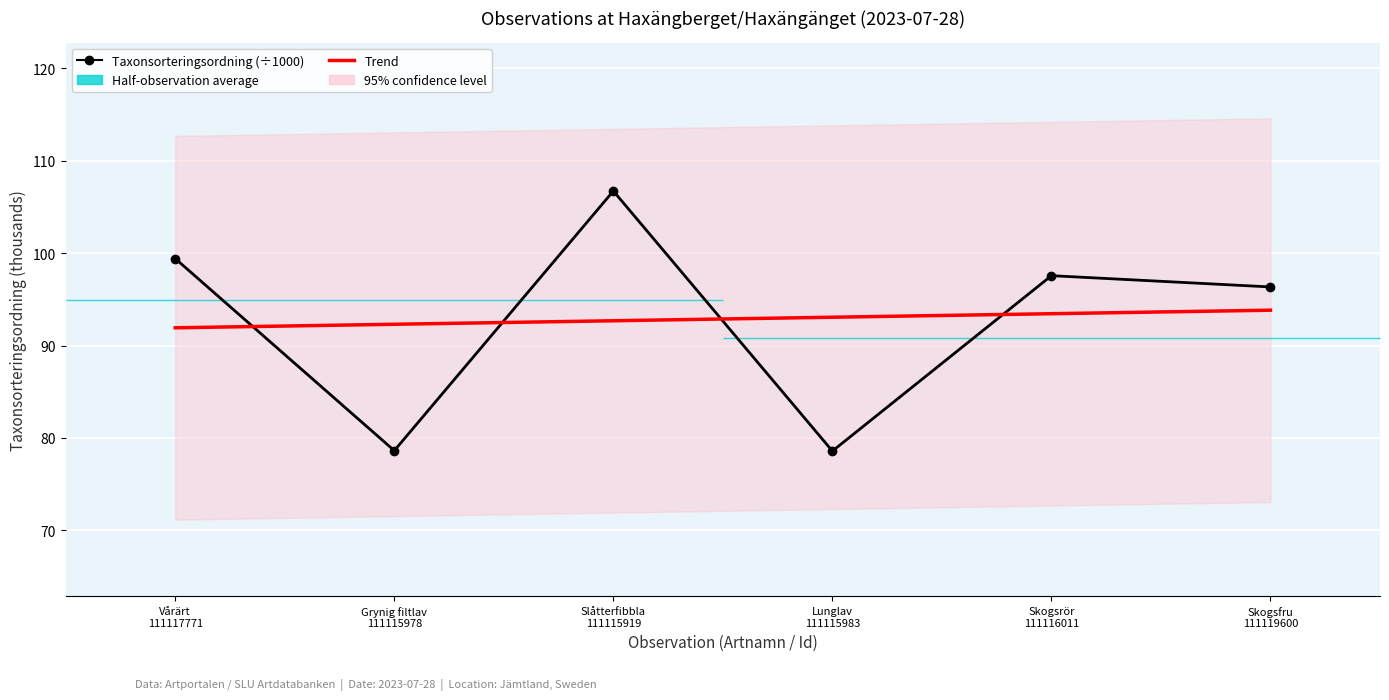

Where is Trend nearest to the value 92?

Vårärt
111117771